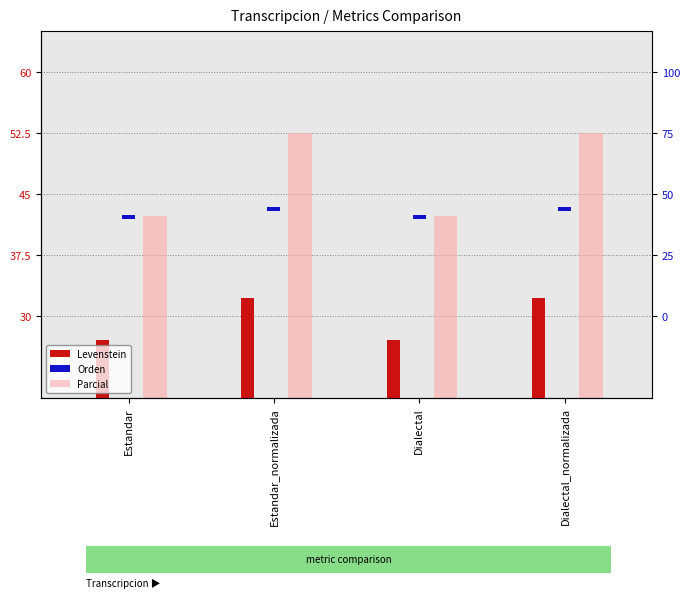

True or false: Levenstein has a value of 27.0 at Estandar.

True